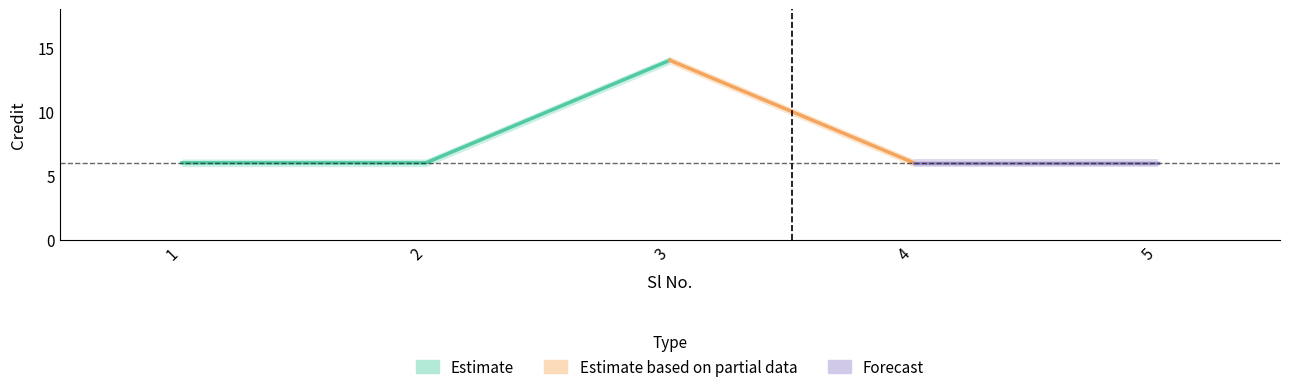

Rank the categories by value from lowest to highest.

1, 2, 4, 5, 3